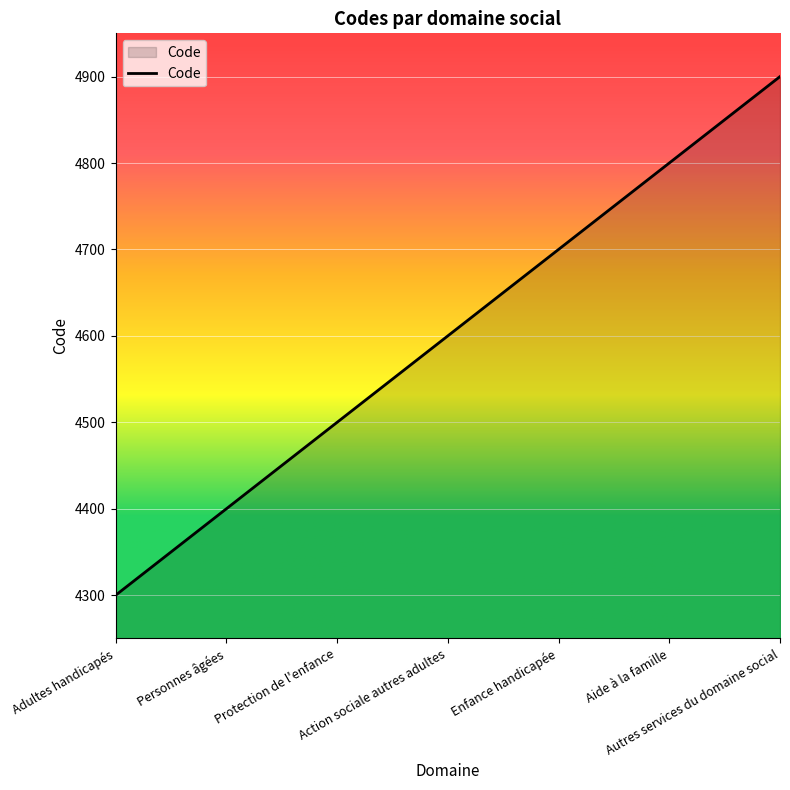

Which has a higher value, Protection de l'enfance or Adultes handicapés?

Protection de l'enfance